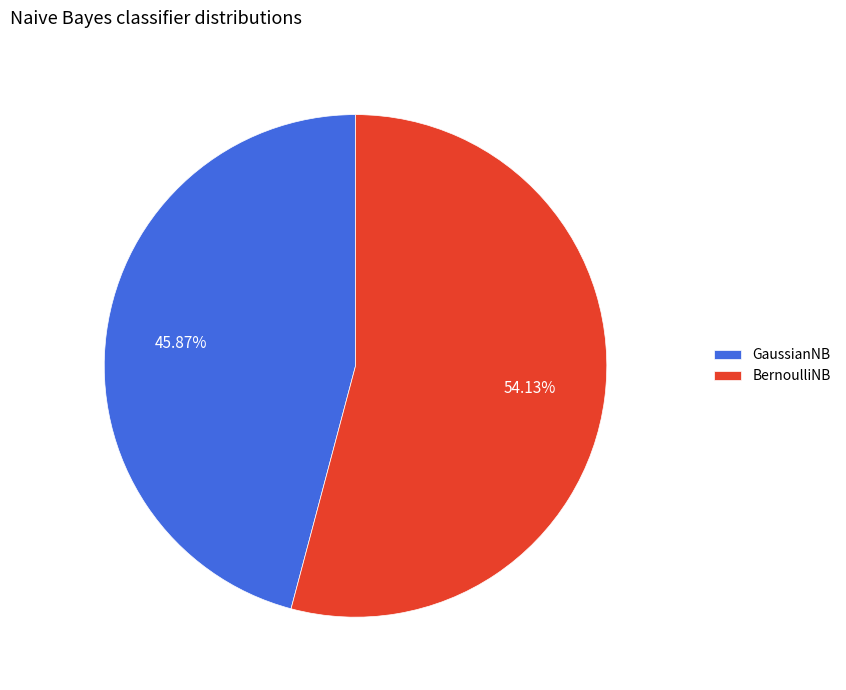

How many slices are in this pie chart?

2